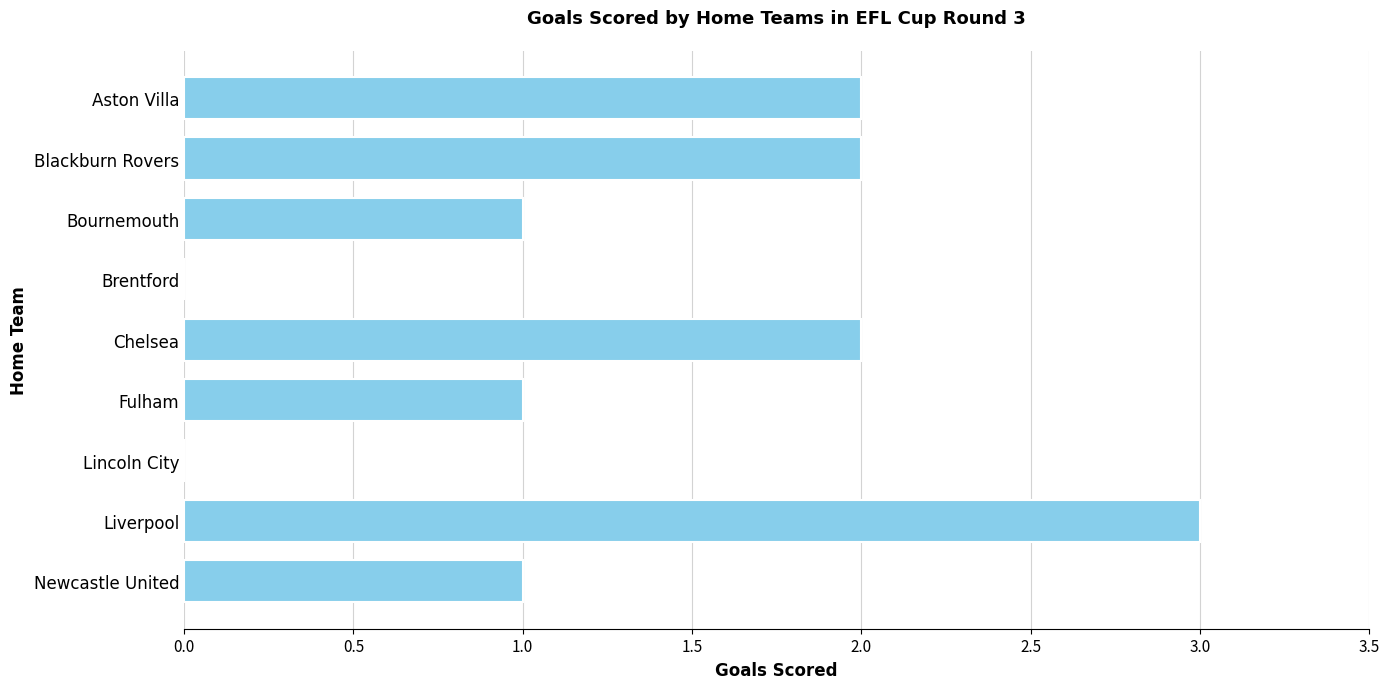

Which label corresponds to the largest value in the chart?

Liverpool